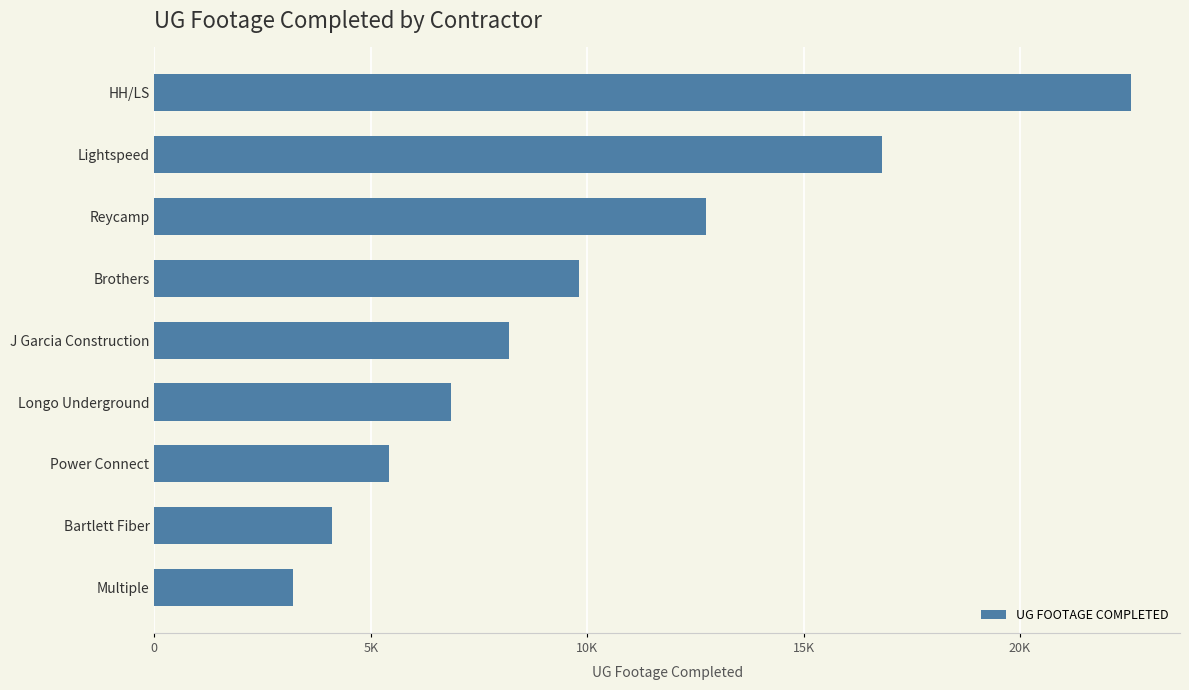

Does the chart contain any negative values?

No